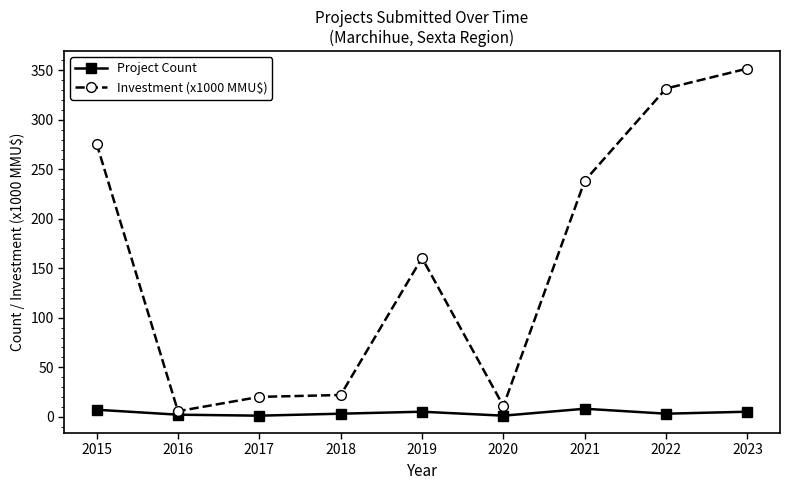

At 2018, list the series in order from smallest to largest.

Project Count, Investment (x1000 MMU$)